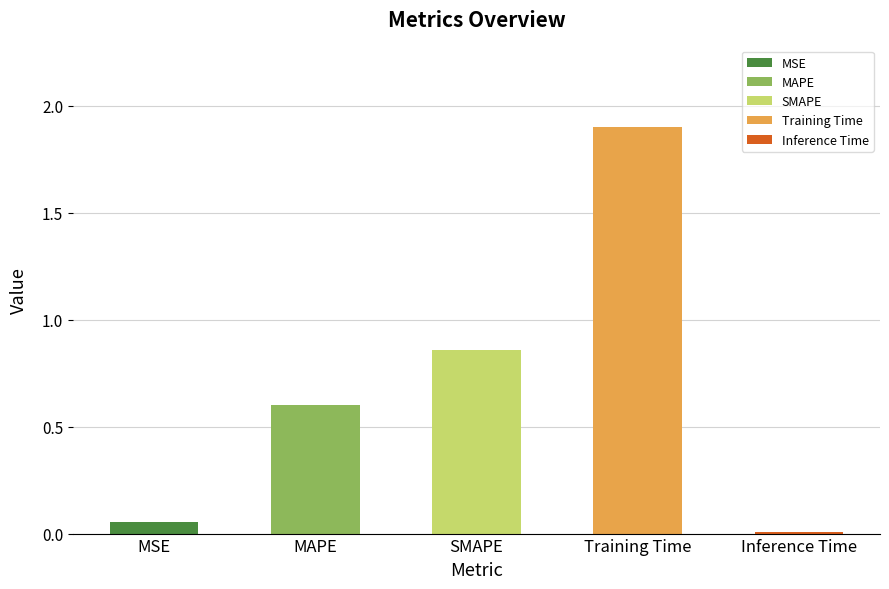

What is the approximate value at MAPE?

0.6